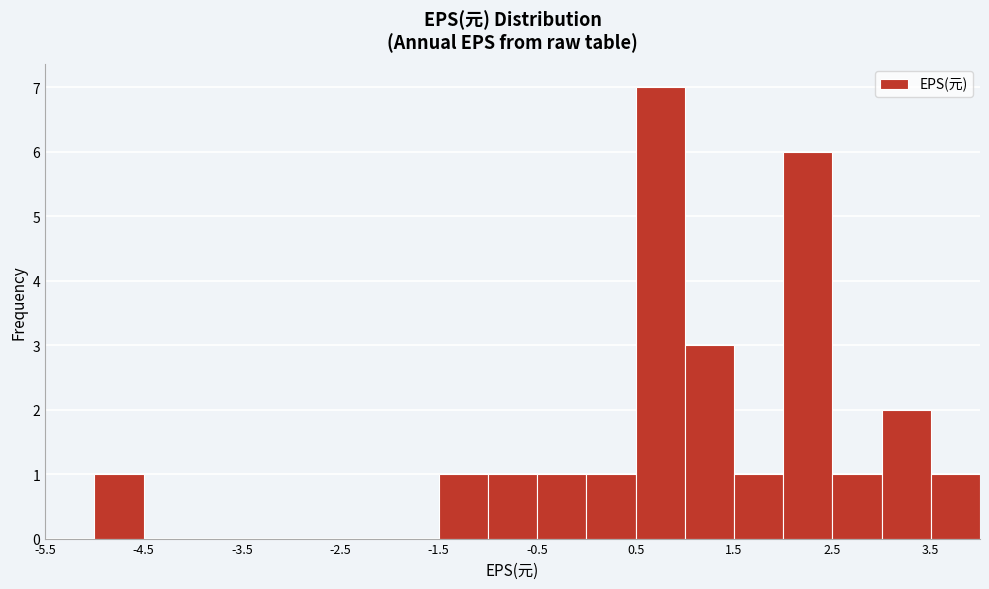

How tall is the bar that spans 0.5 to 1.0 on the x-axis? The values are not printed on the chart, so give them approximately, as read against the axis.

7